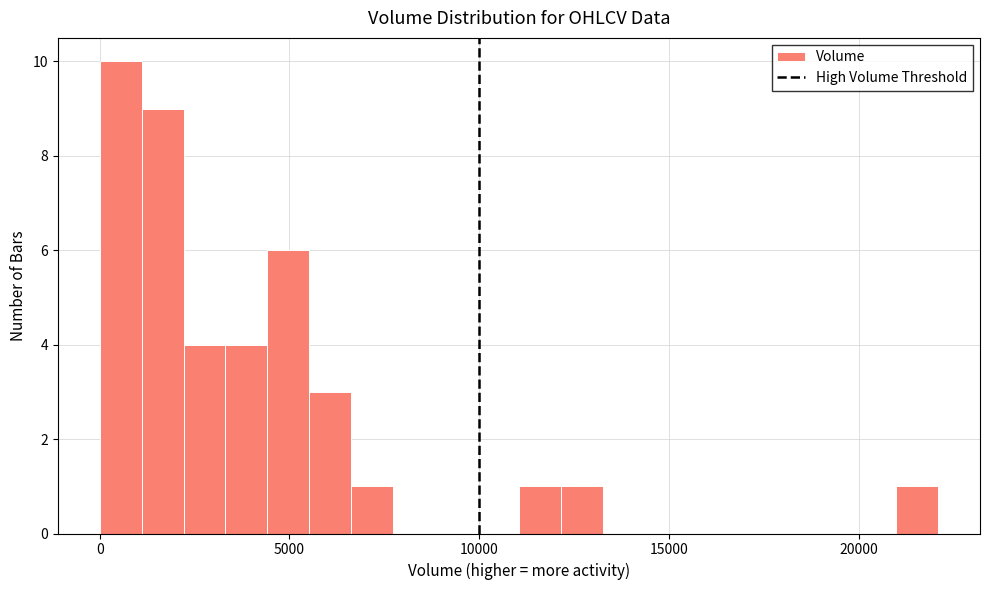

Around what value on the x-axis is the tallest bar? Give the approximate position of its centre, as read against the axis.

500